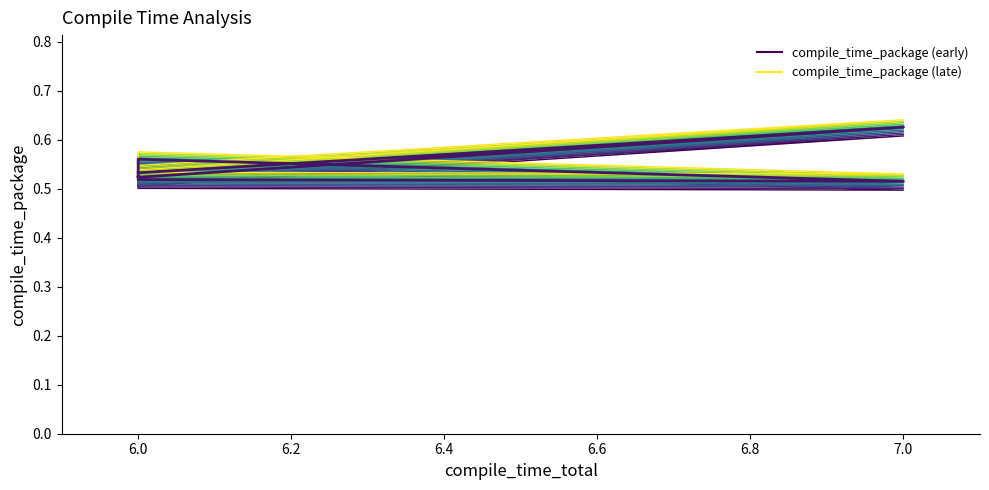

Does the chart have visible grid lines?

No